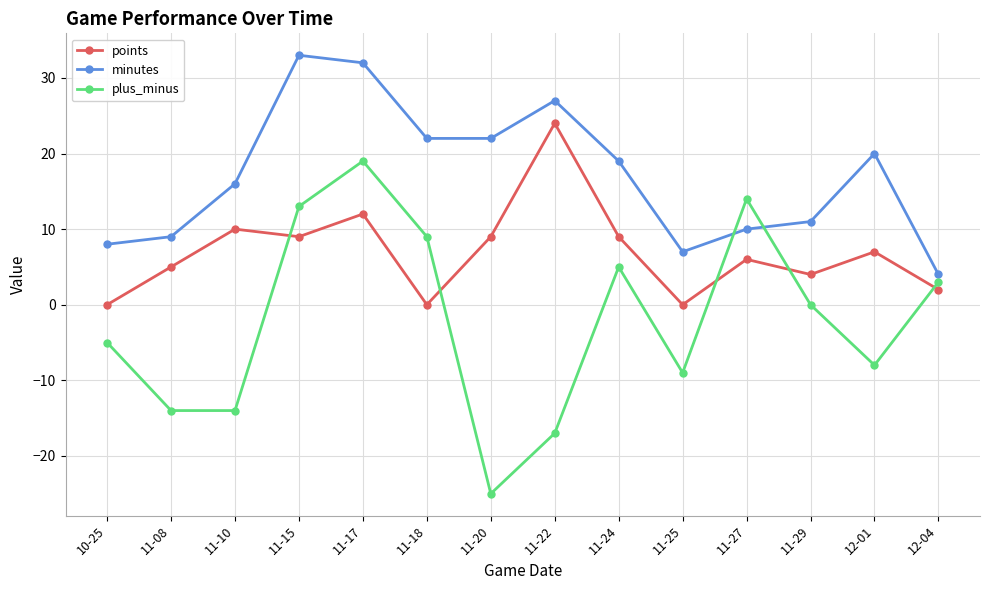

Is the value of minutes at 11-15 greater than the value of points at 12-01?

Yes